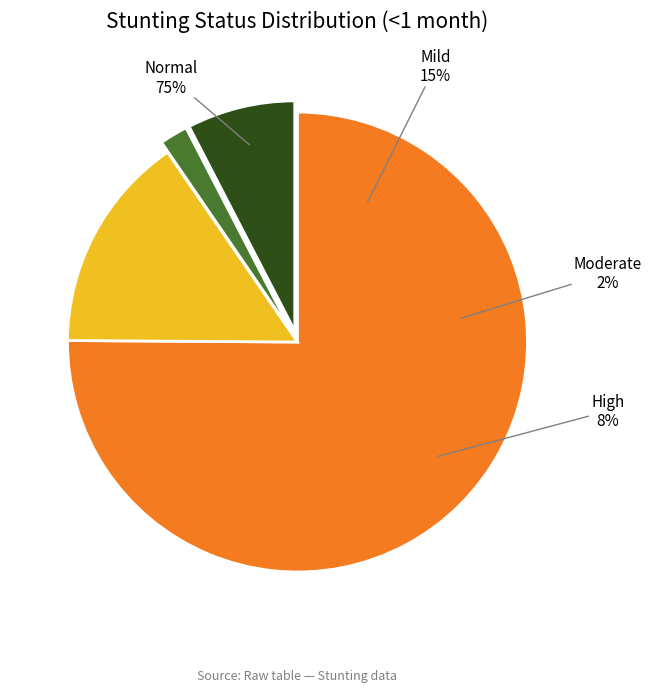

To the nearest percent, what percentage of the pie is Mild (HAZ-score between -2 and -1)?

15%